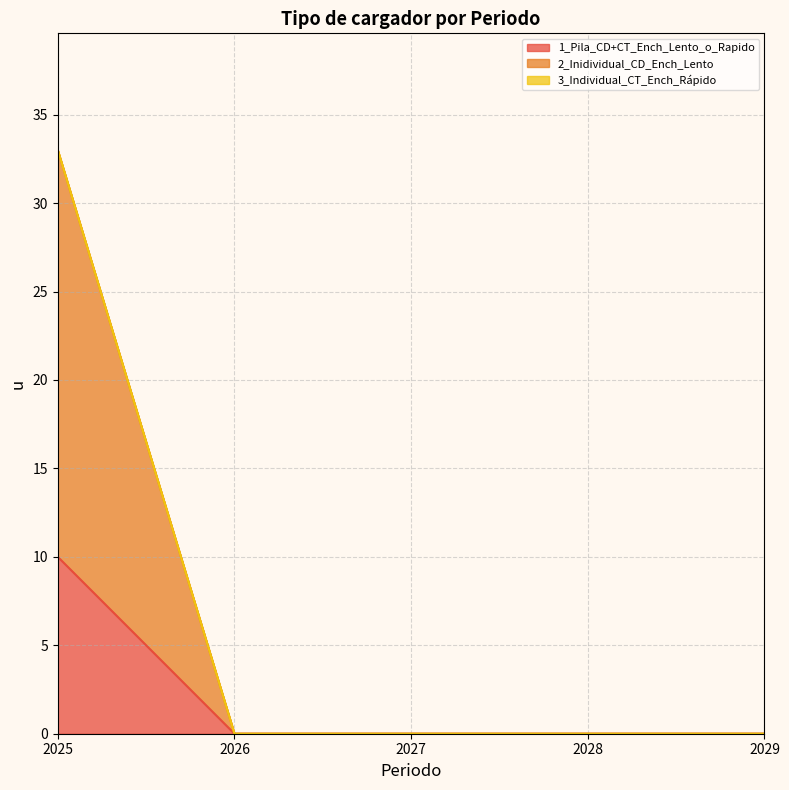

True or false: 2_Inidividual_CD_Ench_Lento and 1_Pila_CD+CT_Ench_Lento_o_Rapido intersect in this chart.

False